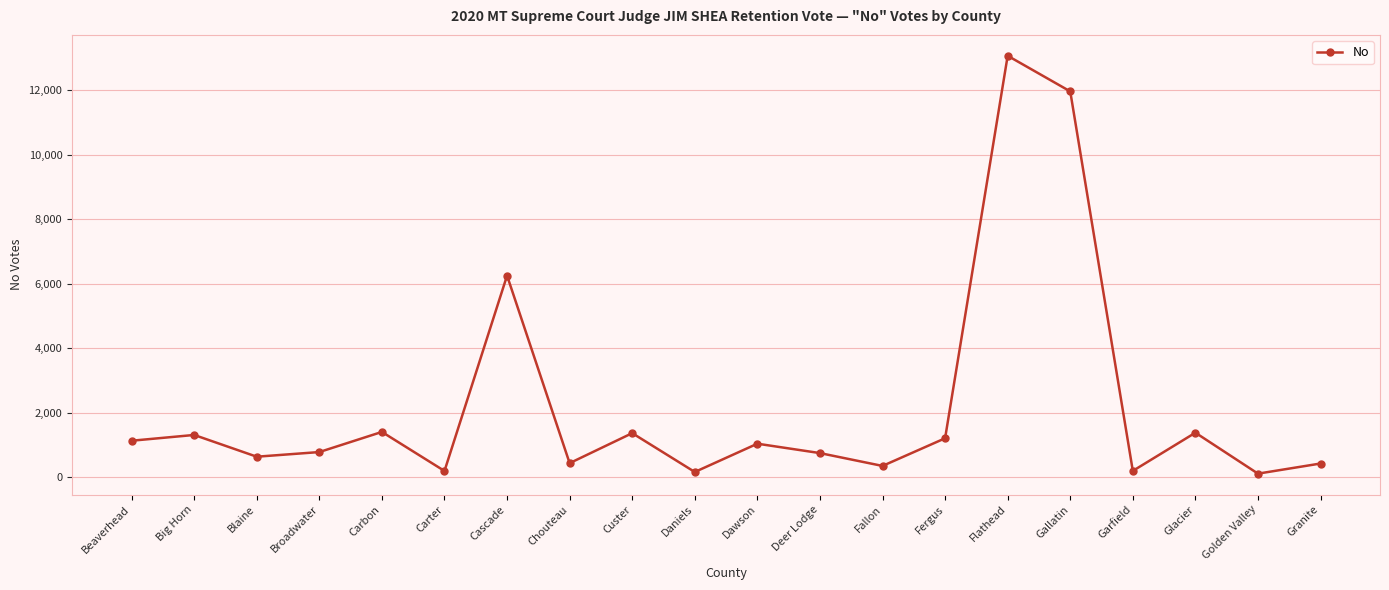

At which label is the value closest to 6586?

Cascade